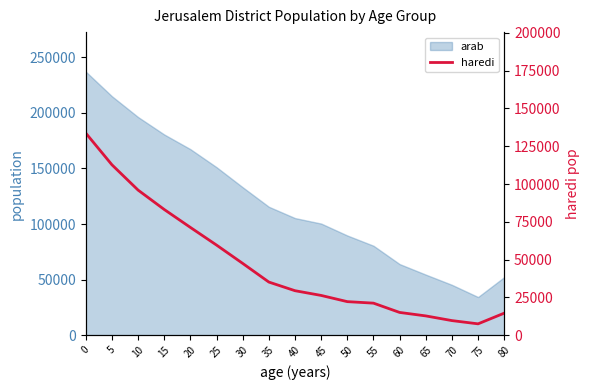

What is the value of the 14th point from the left?

12715.7